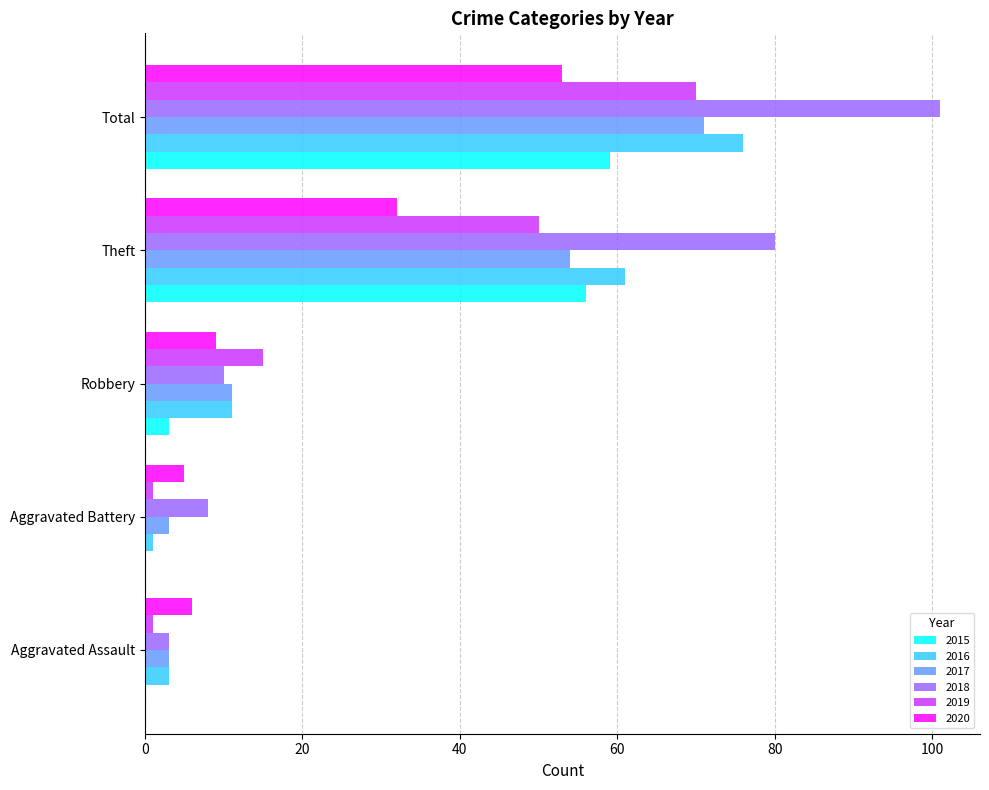

What is the total value across all series at Theft?

333